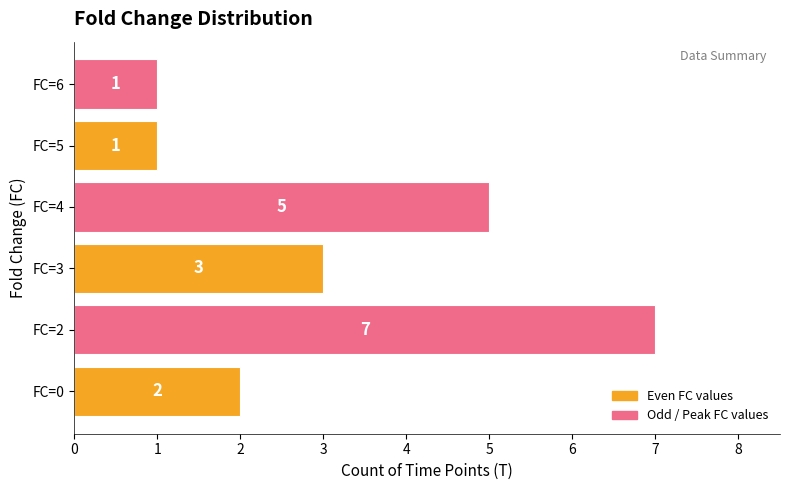

Reading top to bottom, what are all the values shown in this chart?

1	1	5	3	7	2